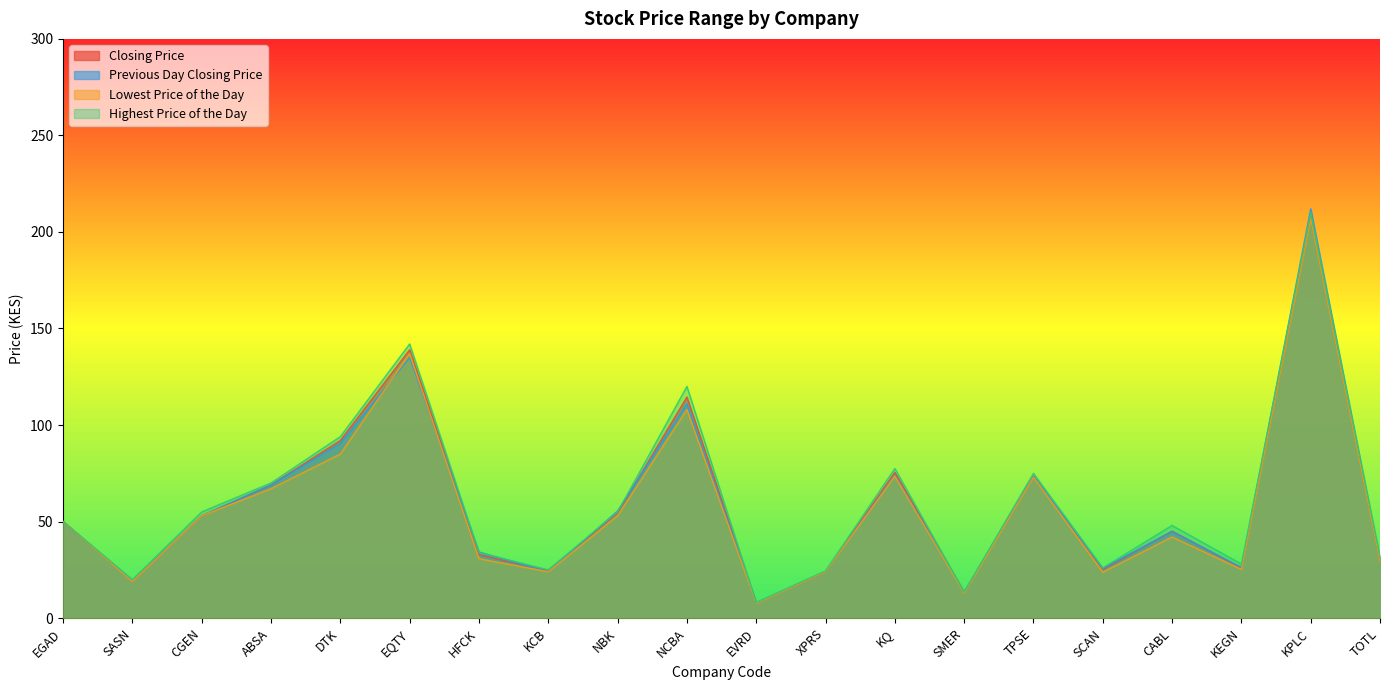

At which label does Highest Price of the Day reach its minimum?

EVRD